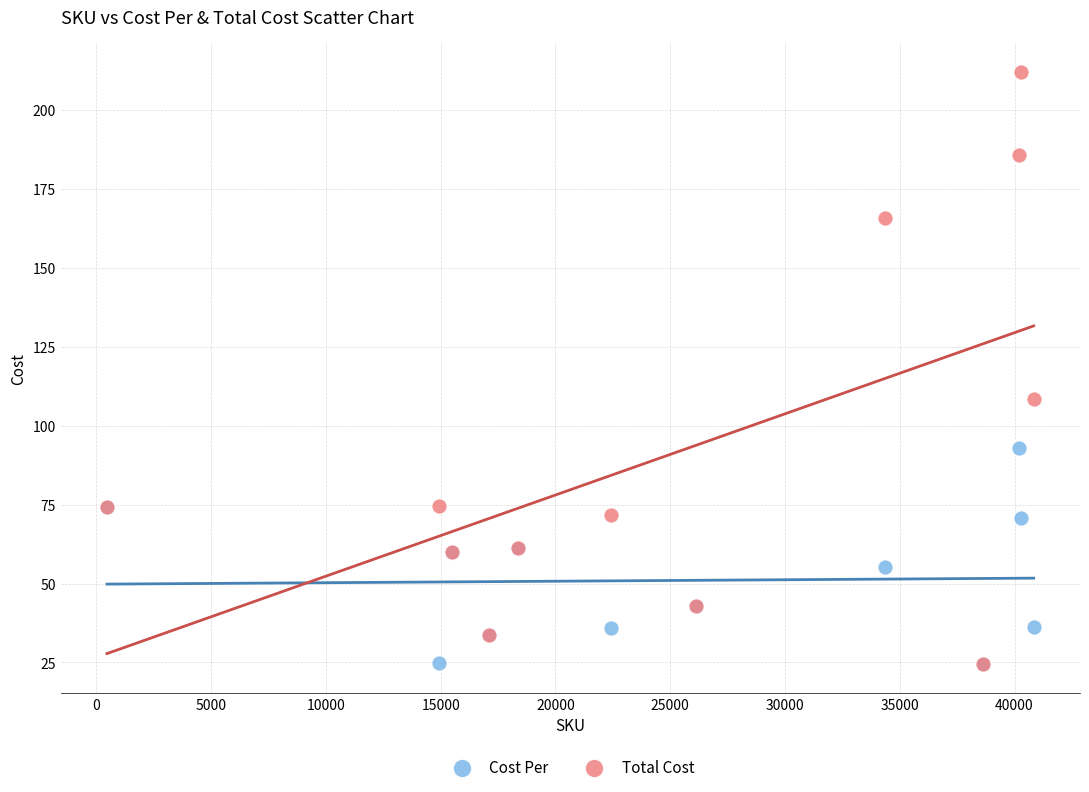

What are all the series names shown in the legend?

Cost Per, Total Cost